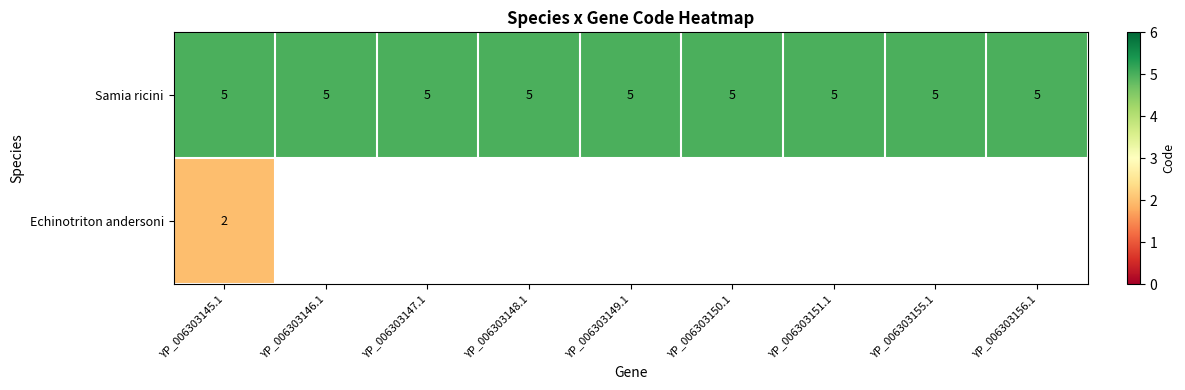

What is the average value of the Samia ricini series?

5